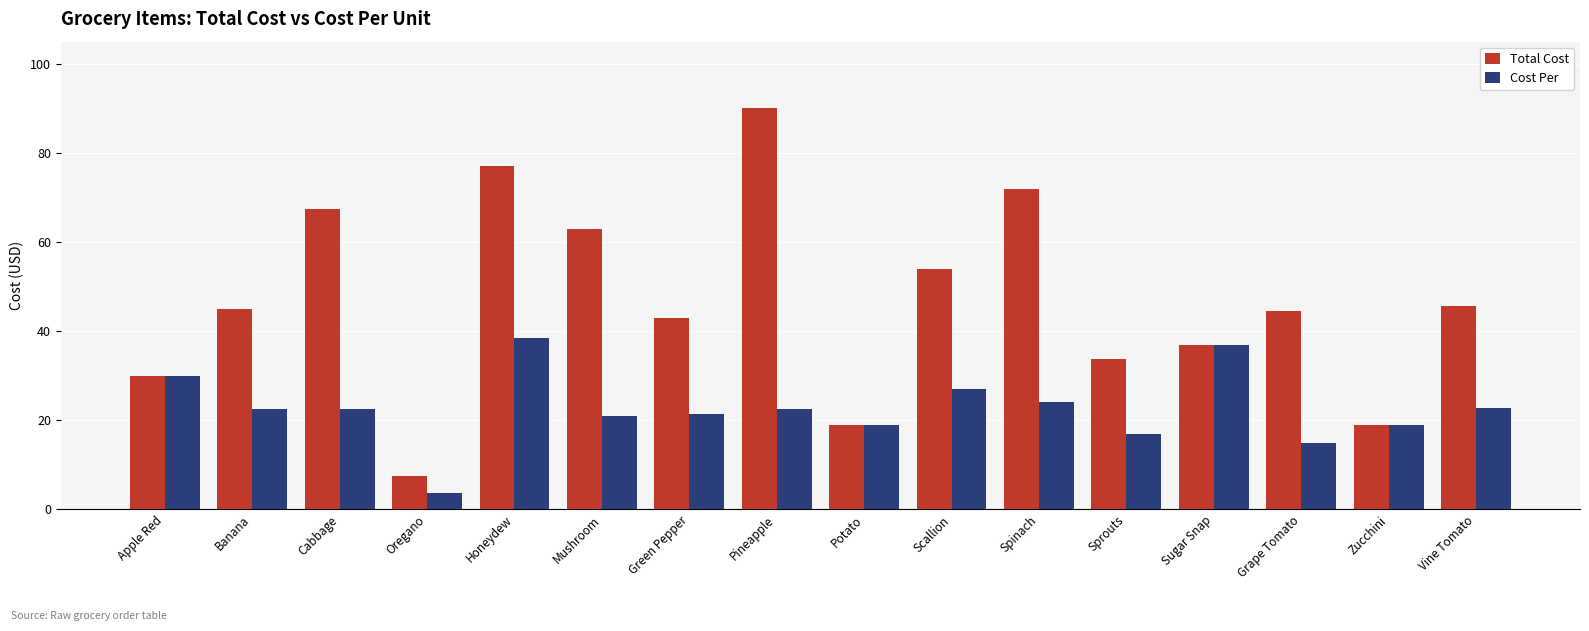

How many series are shown in this chart?

2